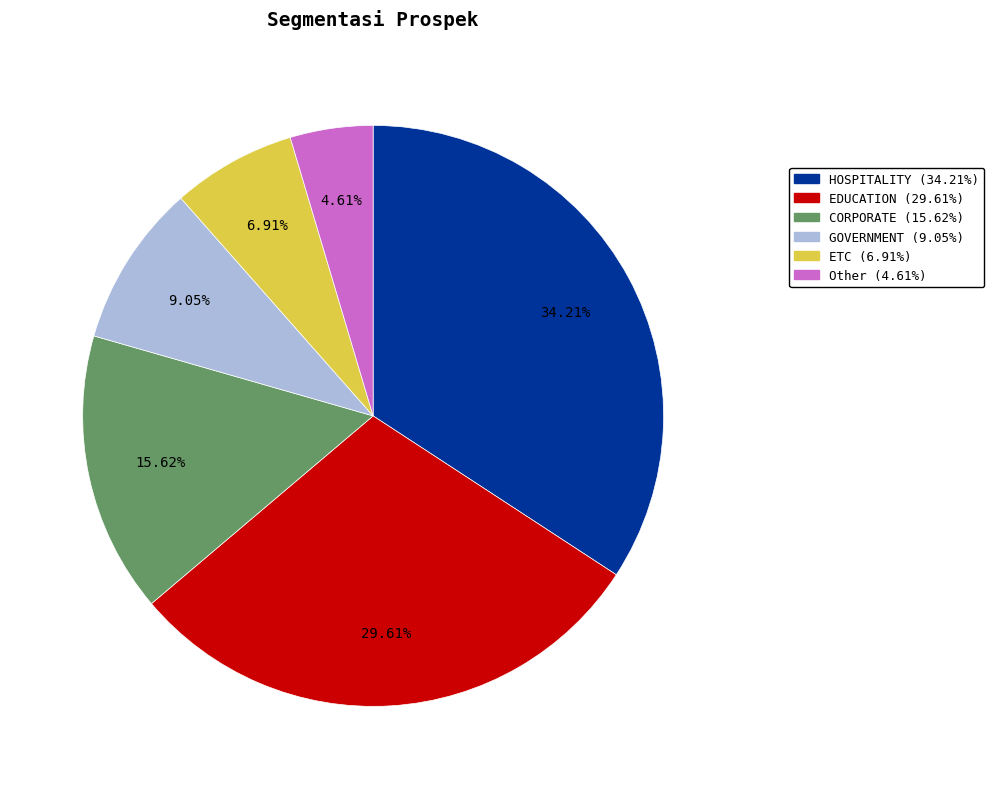

Rank the categories by value from highest to lowest.

HOSPITALITY, EDUCATION, CORPORATE, GOVERNMENT, ETC, Other